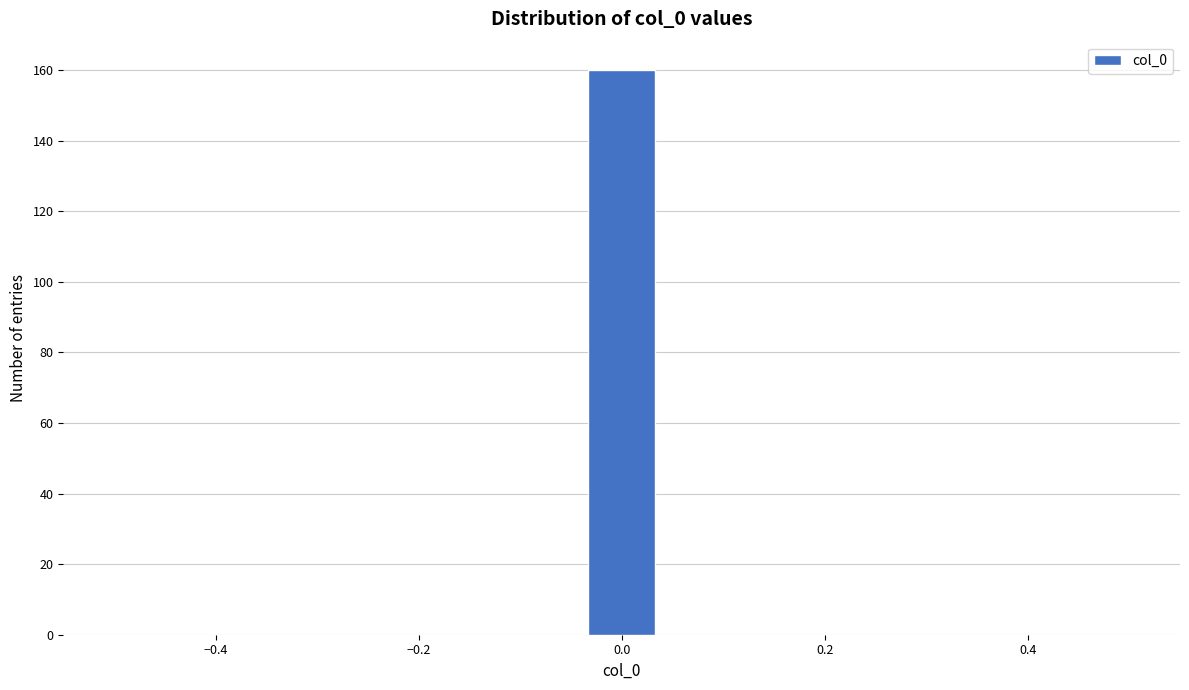

Read against the x-axis, roughly where is the centre of the tallest bar?

0.00